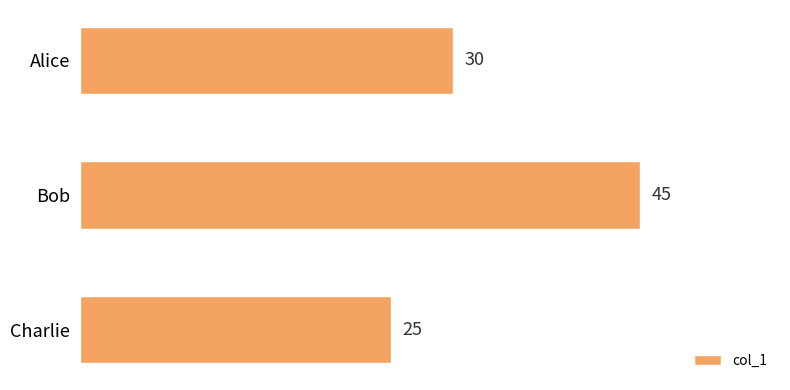

Count the values in the range 25 to 45.

3